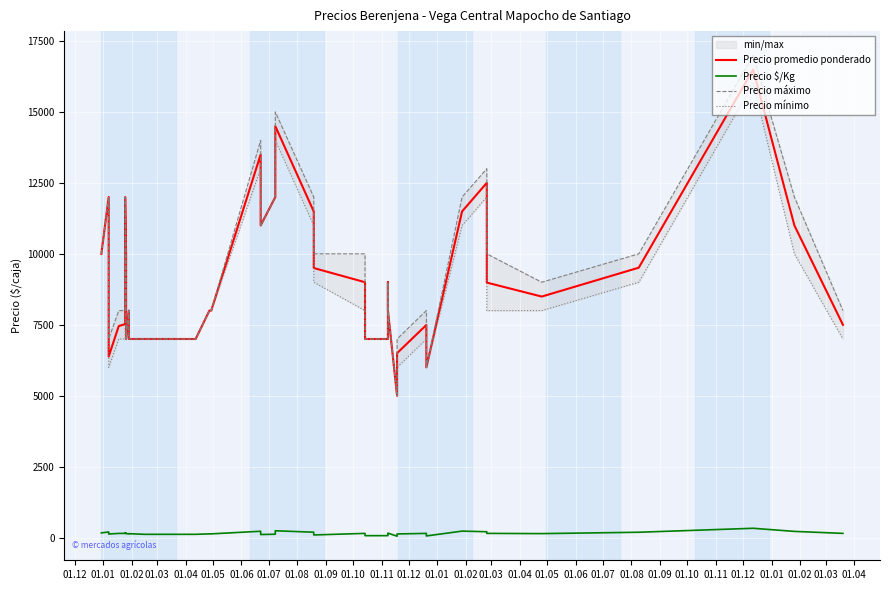

What are all the series names shown in the legend?

Precio promedio ponderado, Precio $/Kg, Precio máximo, Precio mínimo